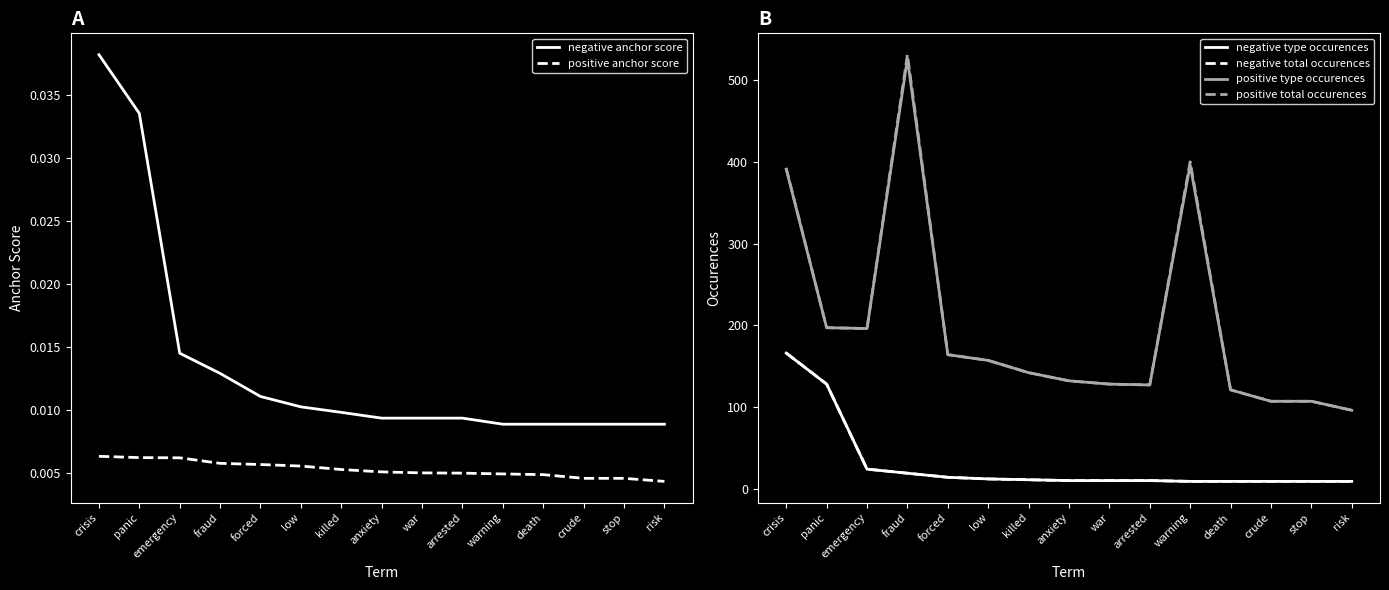

At which label is positive total occurences closest to 313?

crisis